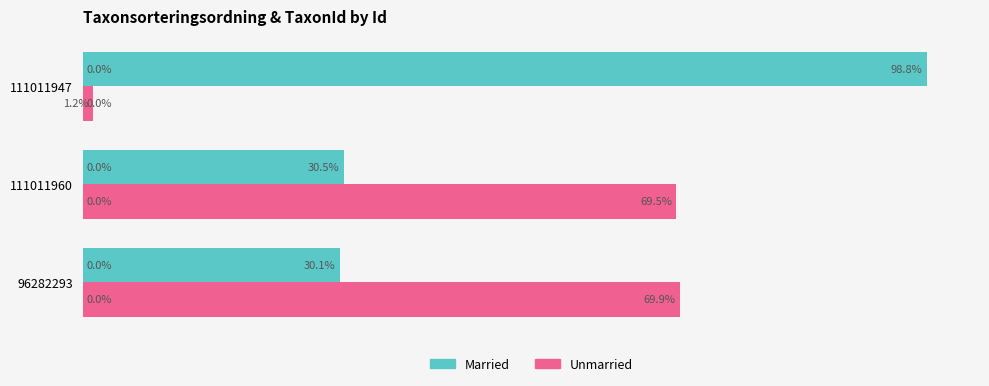

Is the value of Unmarried at 111011960 greater than the value of Married at 96282293?

Yes